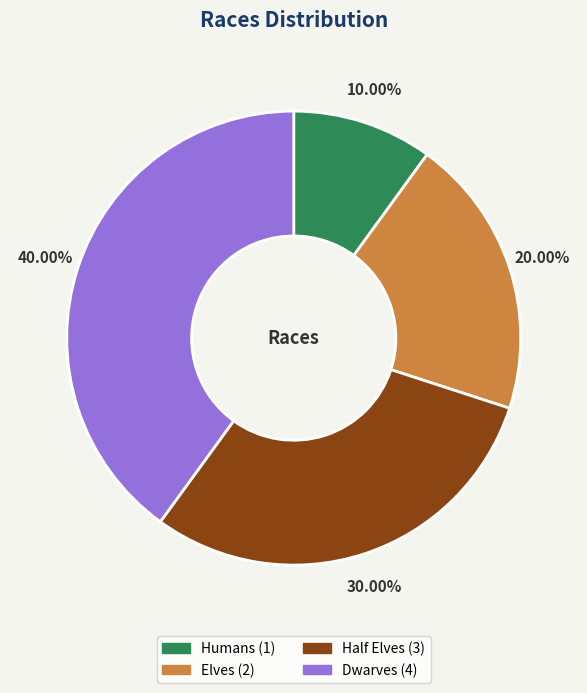

How much of the chart is everything except Dwarves?

60.0%